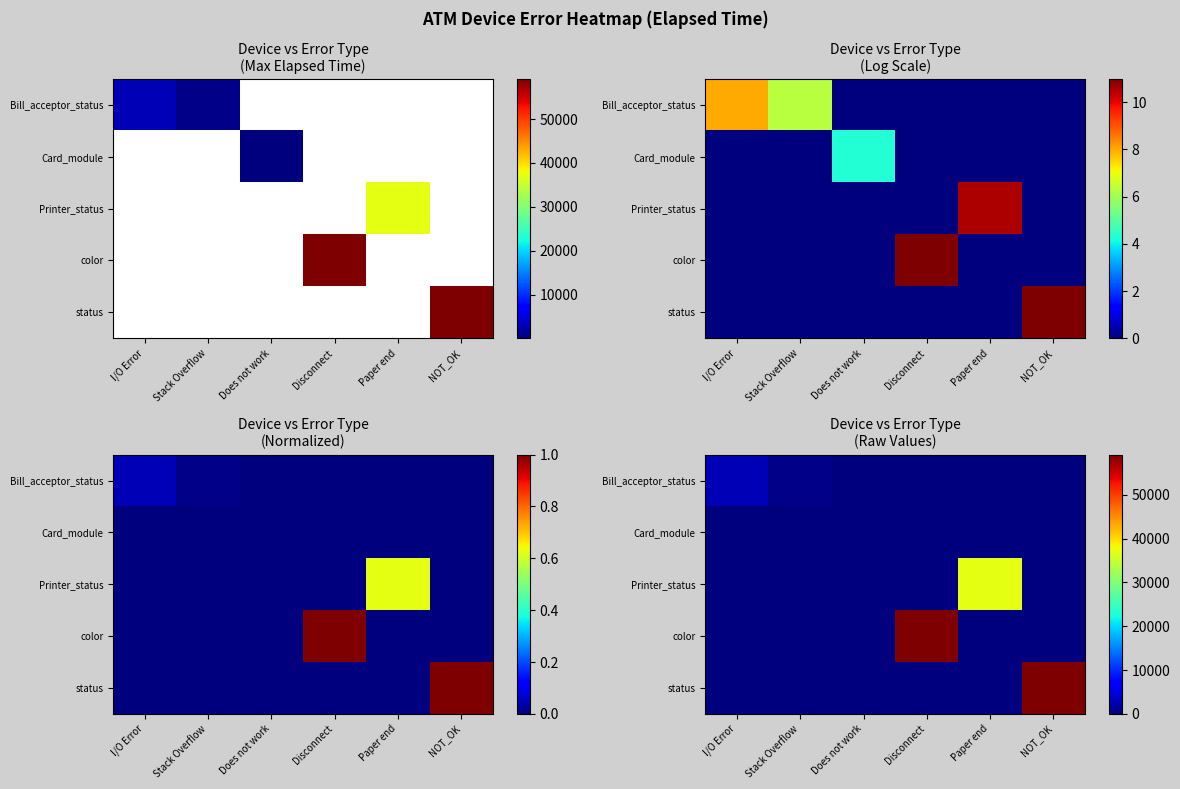

Which series changed the most between Disconnect and Paper end?

color